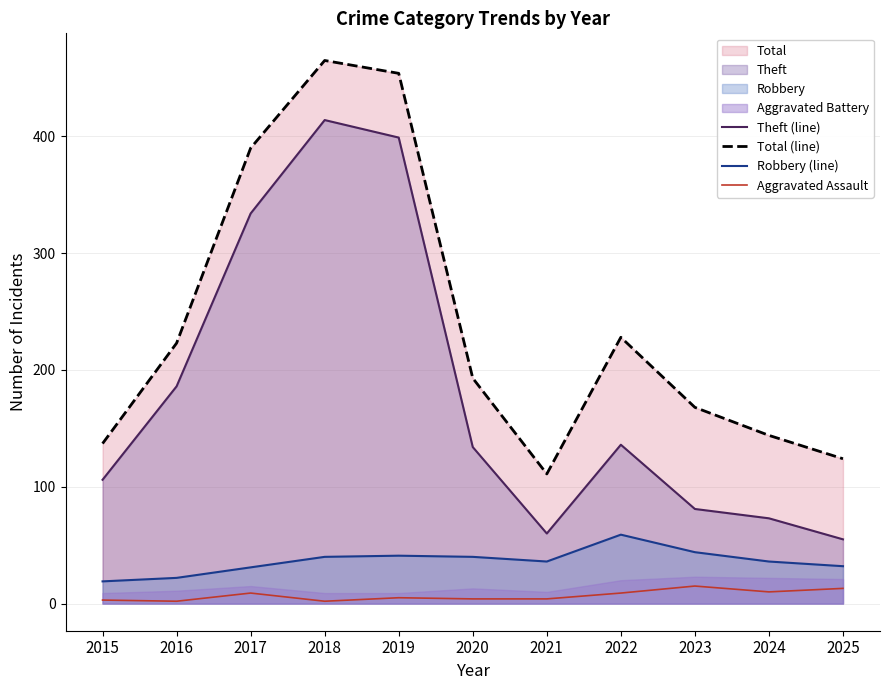

What is the difference between the maximum and minimum values in the Robbery (line) series?

40